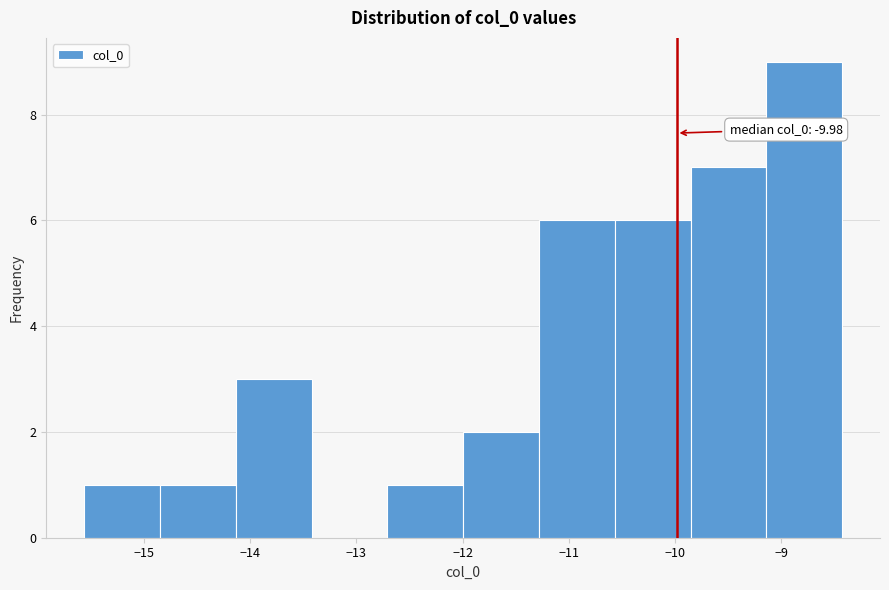

Over which range of the x-axis is the bar tallest?

-9.1 to -8.4